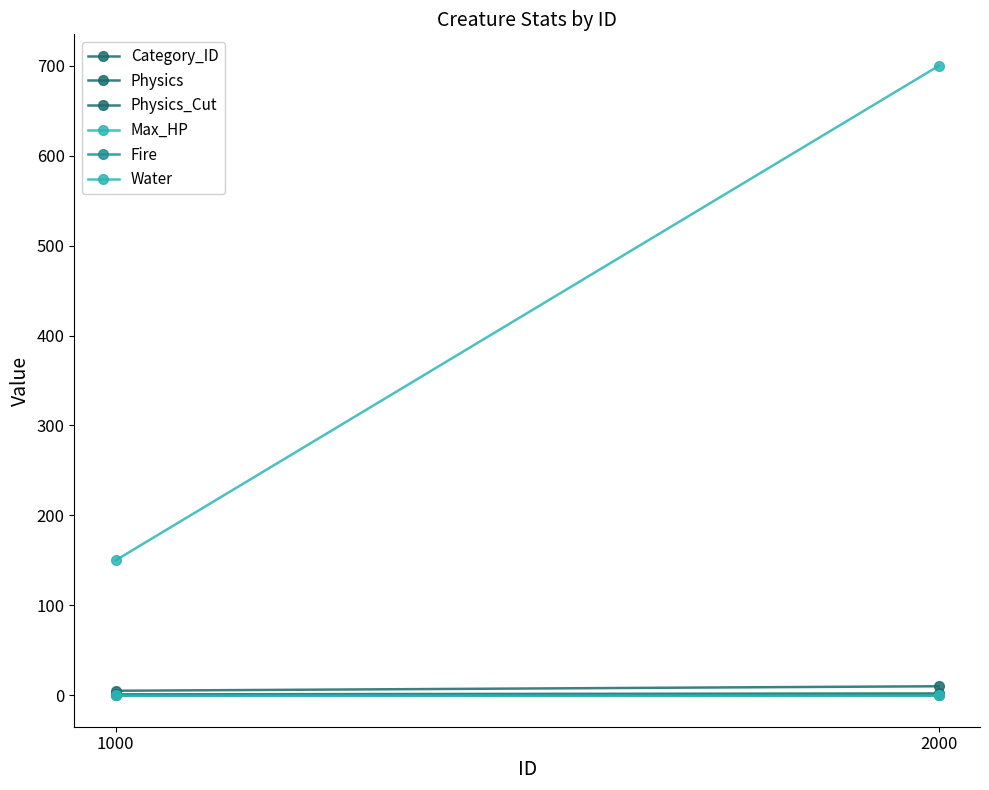

What is the total value across all series at 1000?

156.1